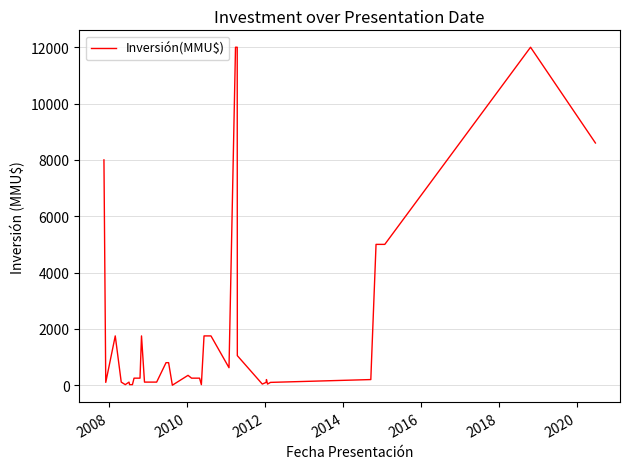

True or false: there are more than 0 points higher than both neighbors.

True